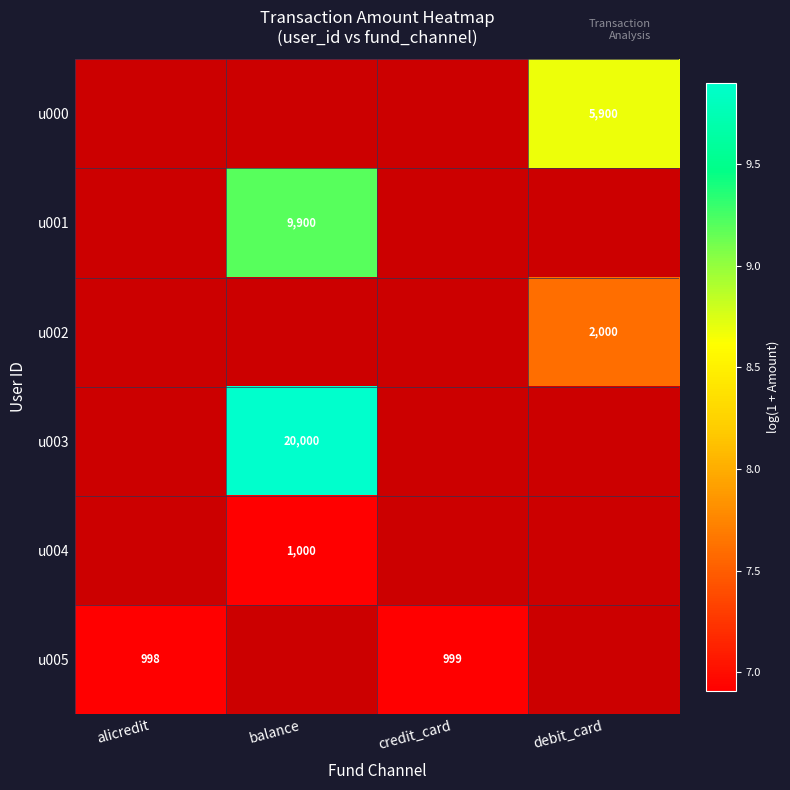

Count the number of data series in this chart.

6